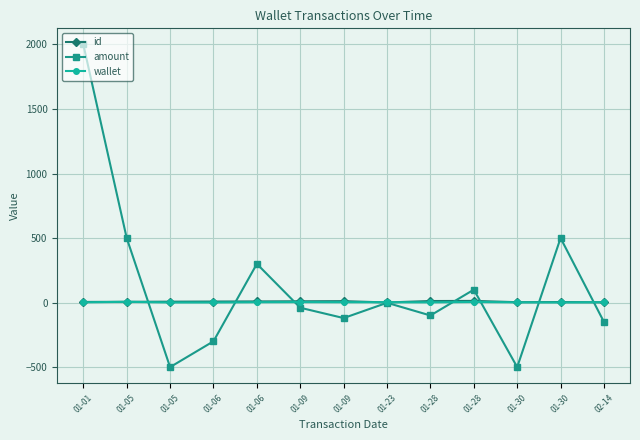

How many series are shown in this chart?

3